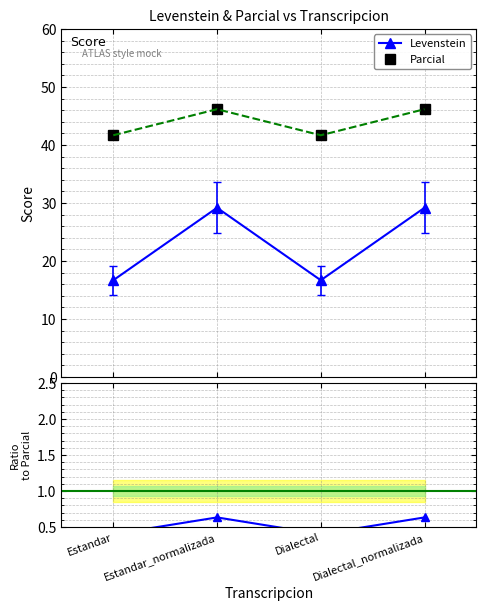

What is the sum of all Levenstein values?

91.7